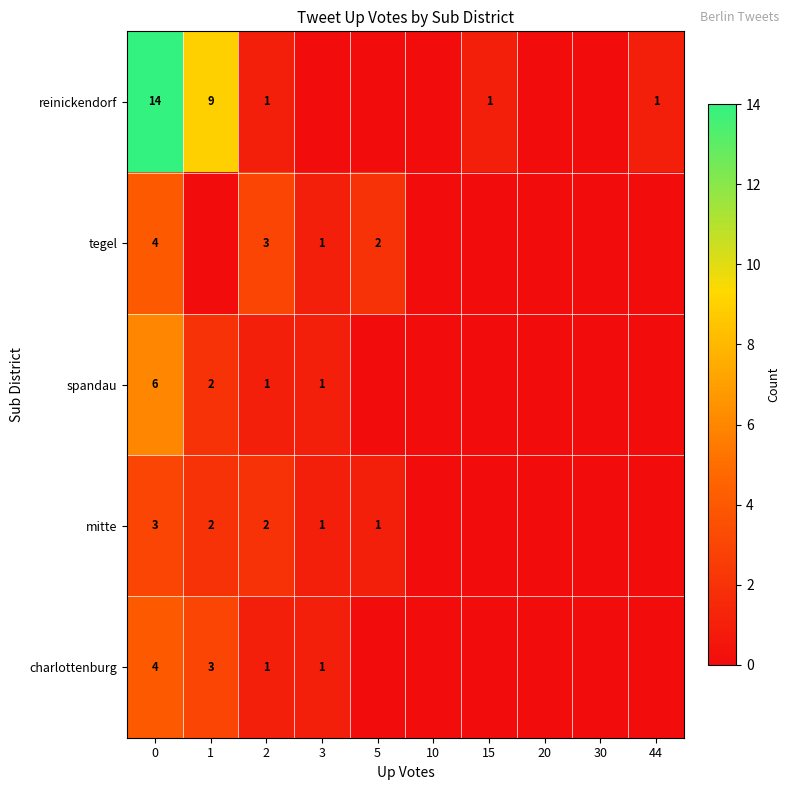

What is the total value across all series at 2?

8